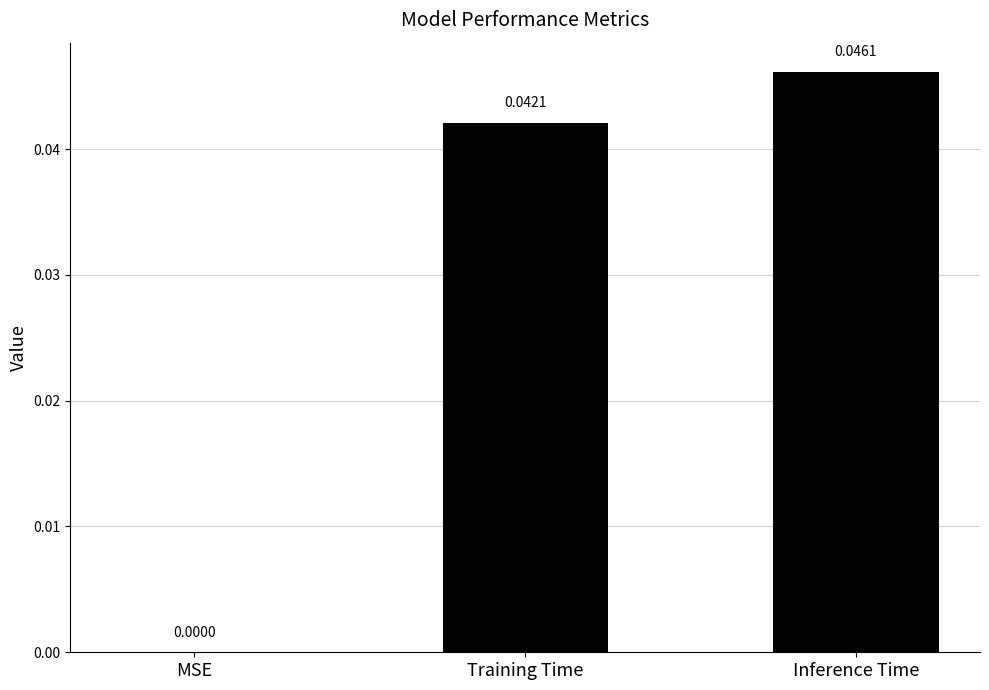

At which category does the chart reach its peak across all series?

Inference Time